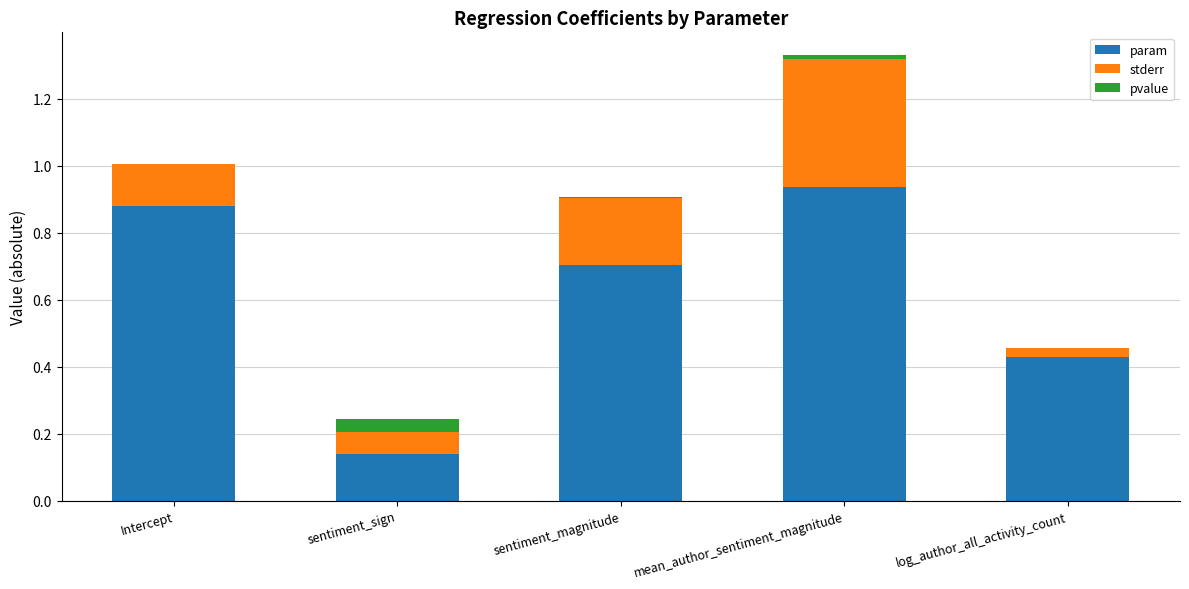

At which category is the sum across all series the highest?

mean_author_sentiment_magnitude